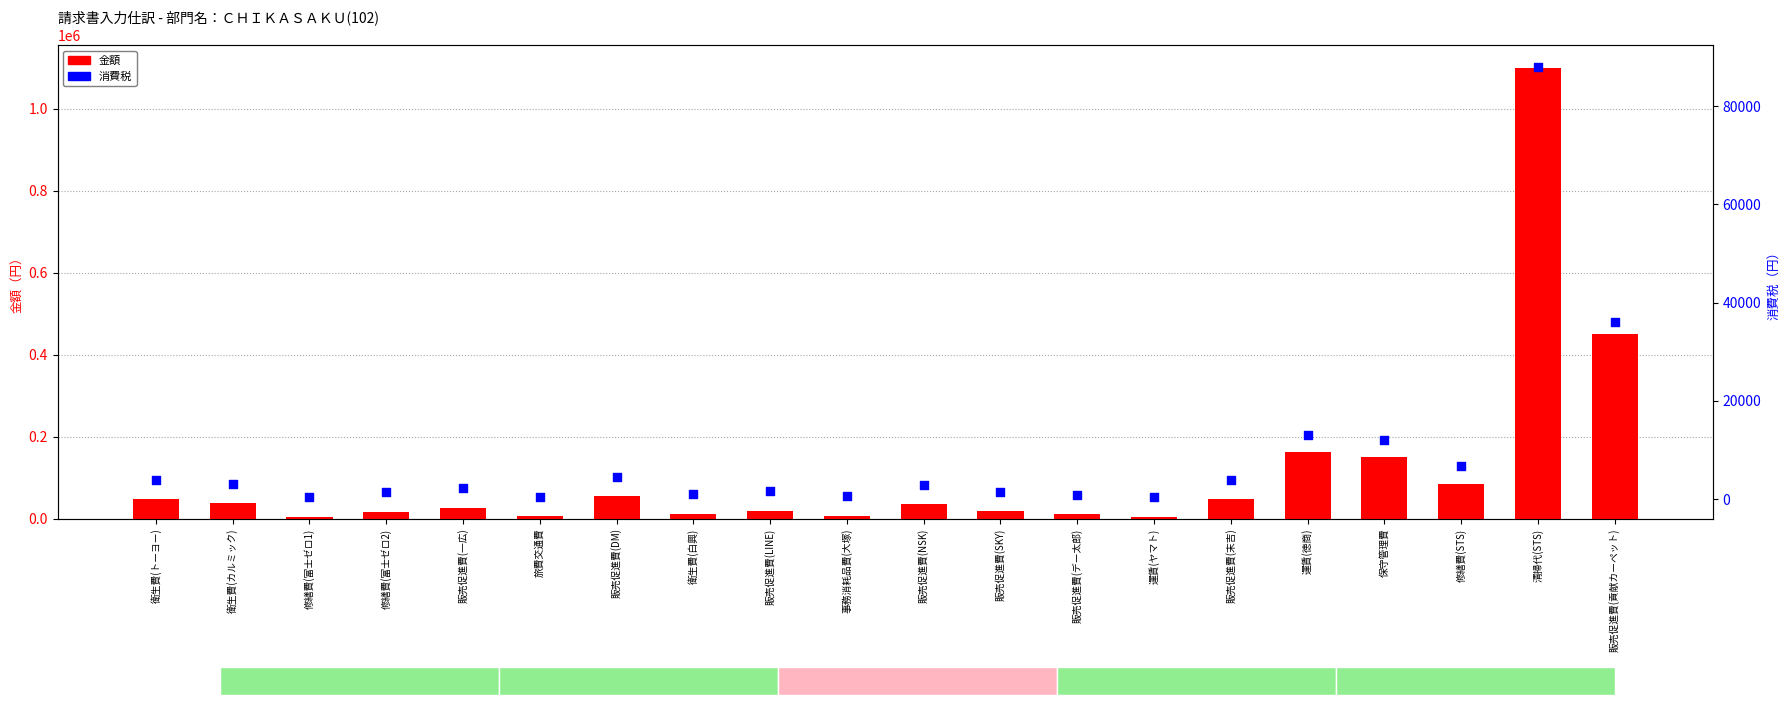

At which category is the sum across all series the highest?

清掃代(STS)